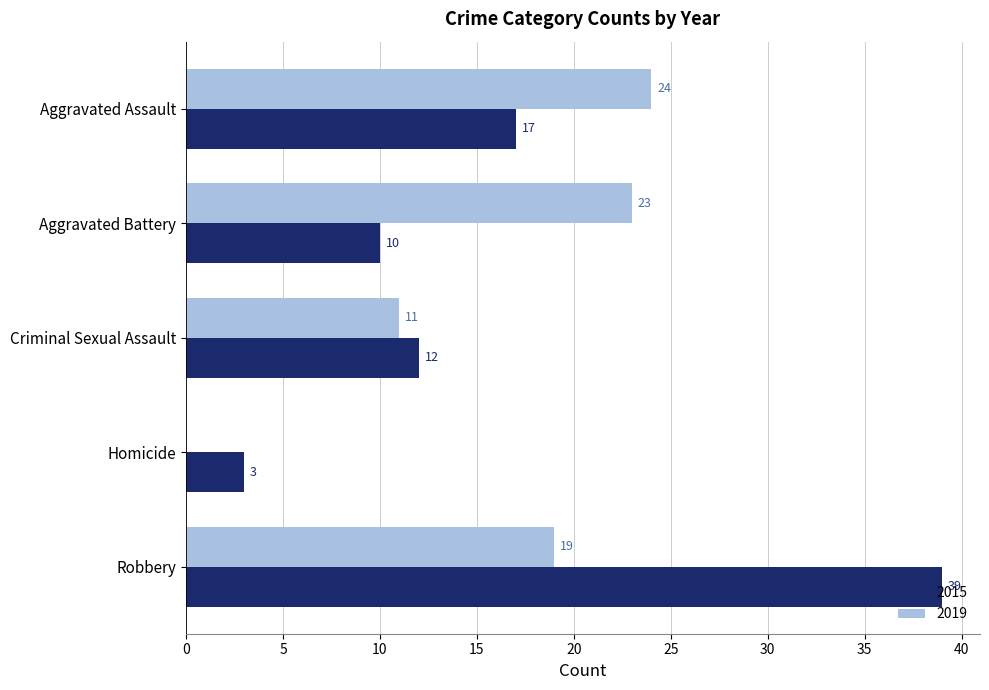

Which series has the largest total across all categories?

2015